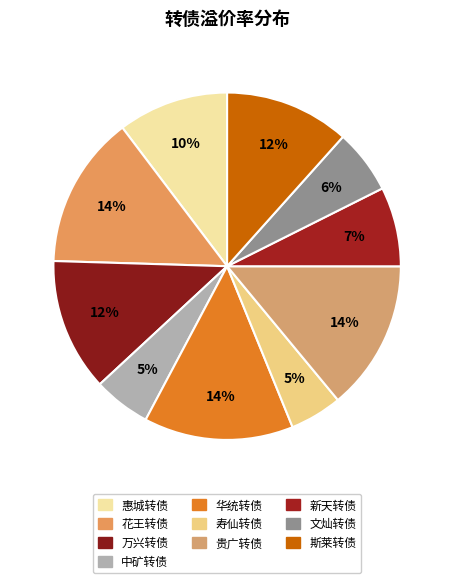

Which slice is the smallest?

寿仙转债